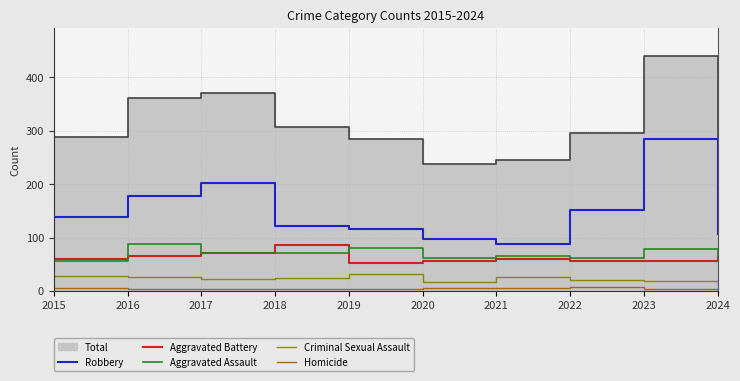

Between 2017 and 2021, which is larger?

2017